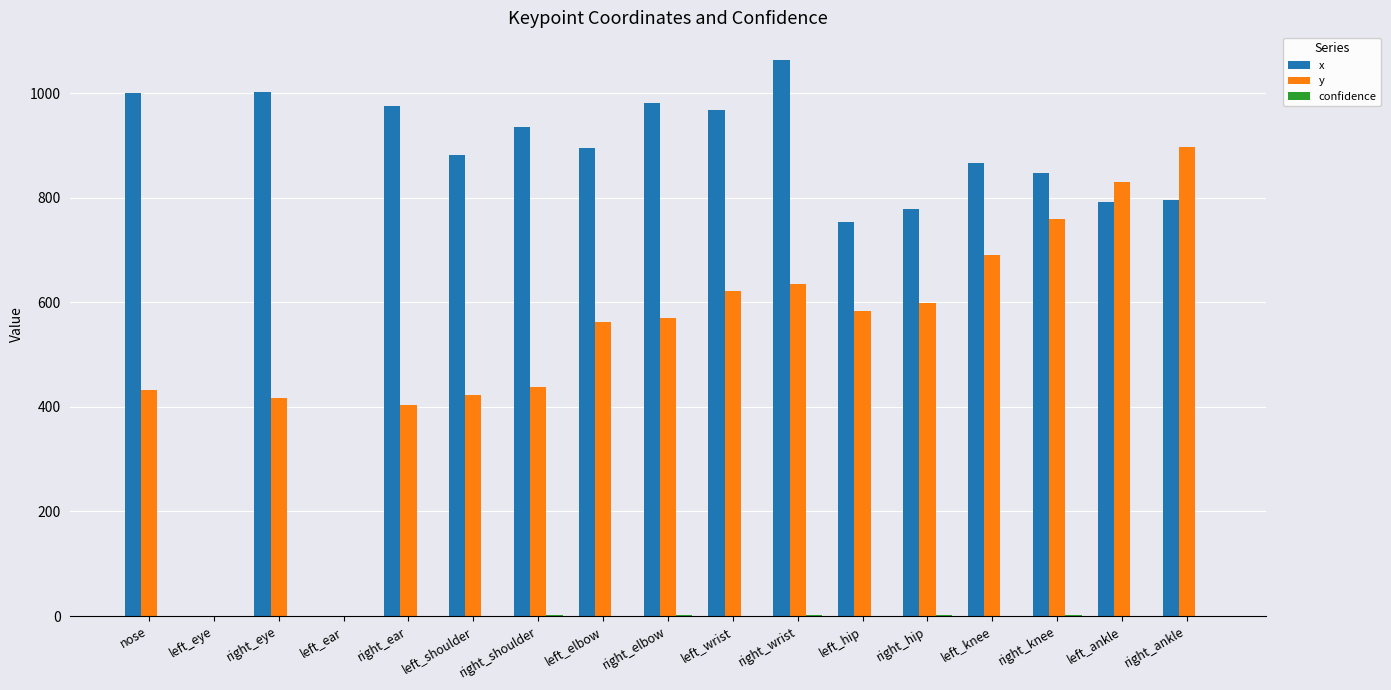

The value of x at right_eye is 1666.3. True or false?

False